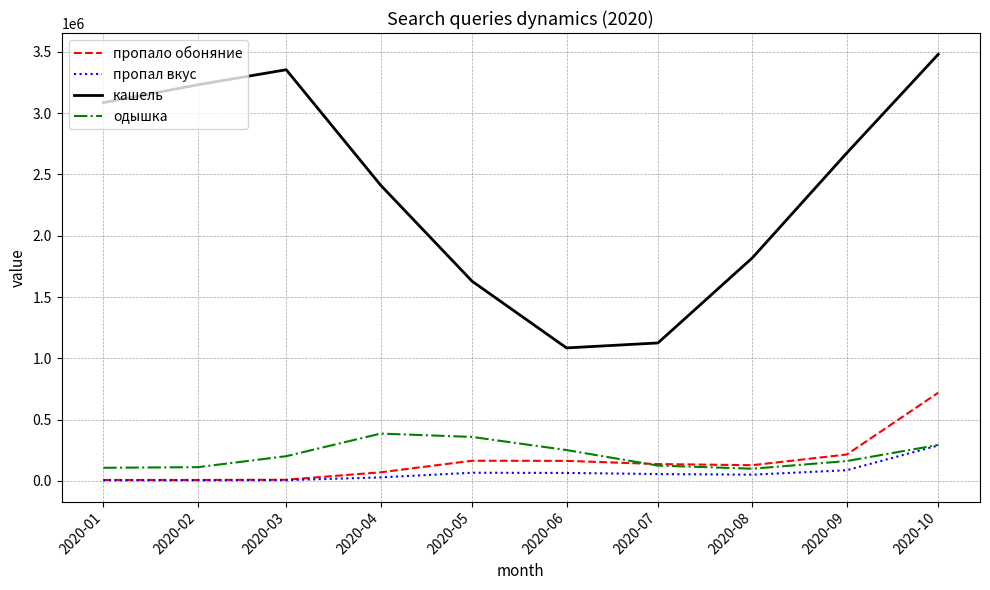

Which series changed the most between 2020-01 and 2020-08?

кашель